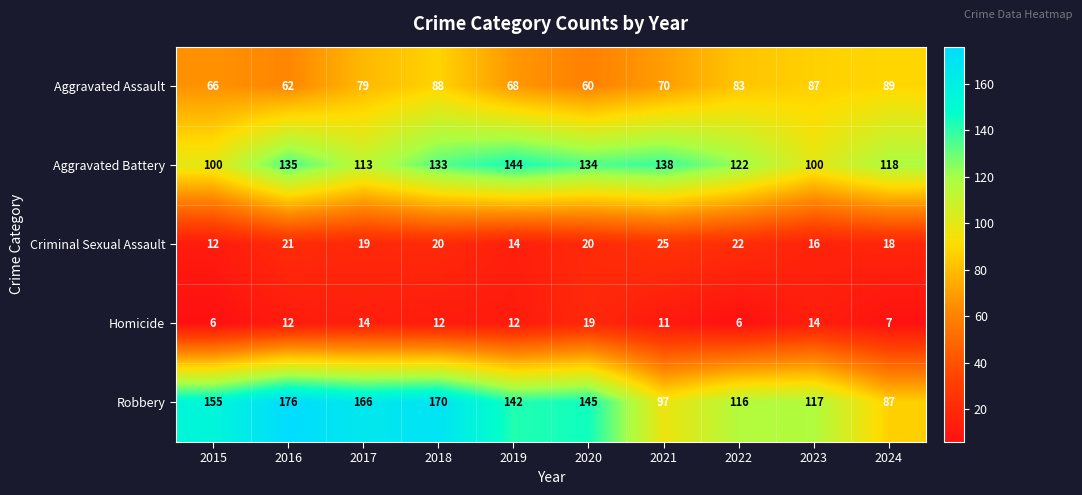

Which category has the highest value across all series?

2016